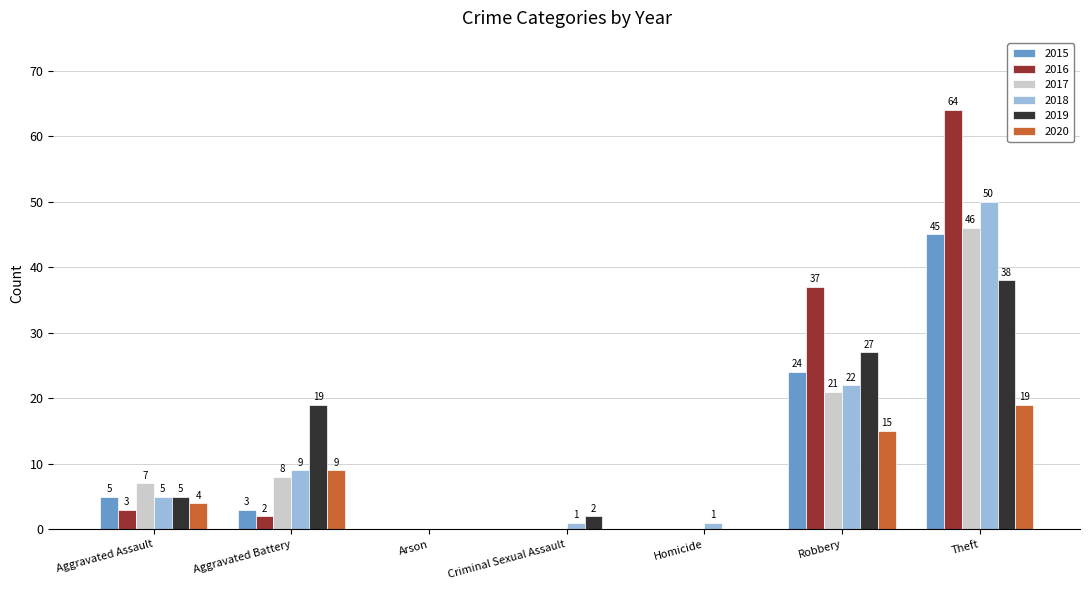

Reading left to right, what are all the values shown in this chart?

2015: 5	3	0	0	0	24	45
2016: 3	2	0	0	0	37	64
2017: 7	8	0	0	0	21	46
2018: 5	9	0	1	1	22	50
2019: 5	19	0	2	0	27	38
2020: 4	9	0	0	0	15	19